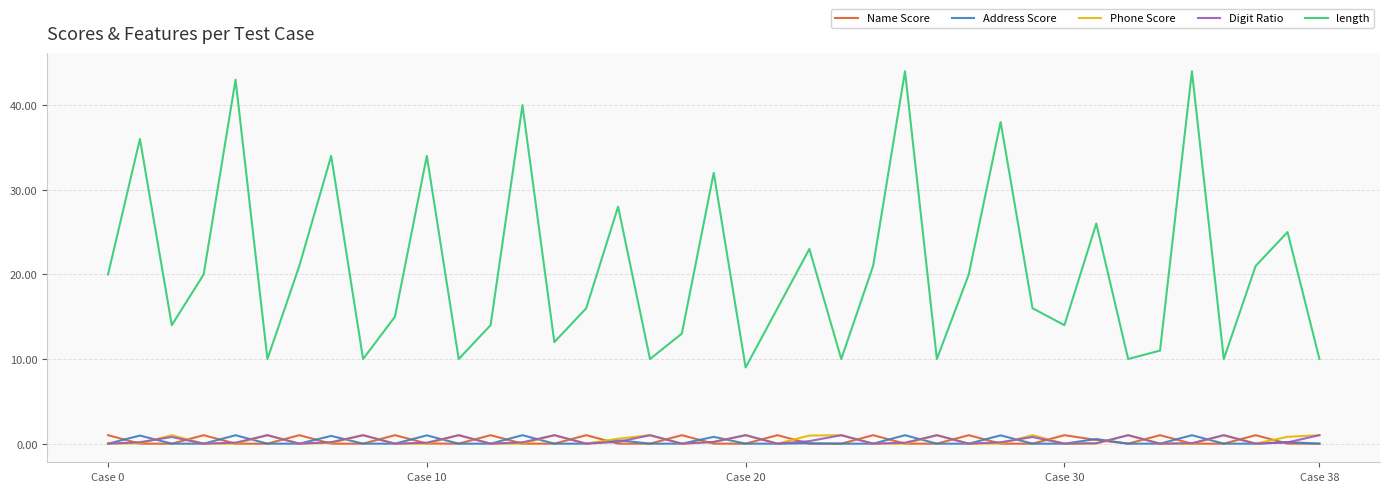

What is the greatest value displayed?

44.0